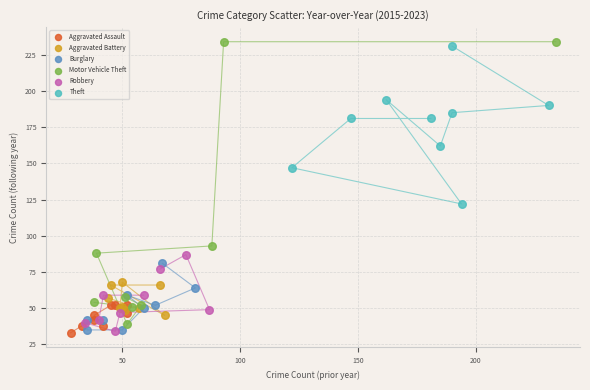

What are all the series names shown in the legend?

Aggravated Assault, Aggravated Battery, Burglary, Motor Vehicle Theft, Robbery, Theft